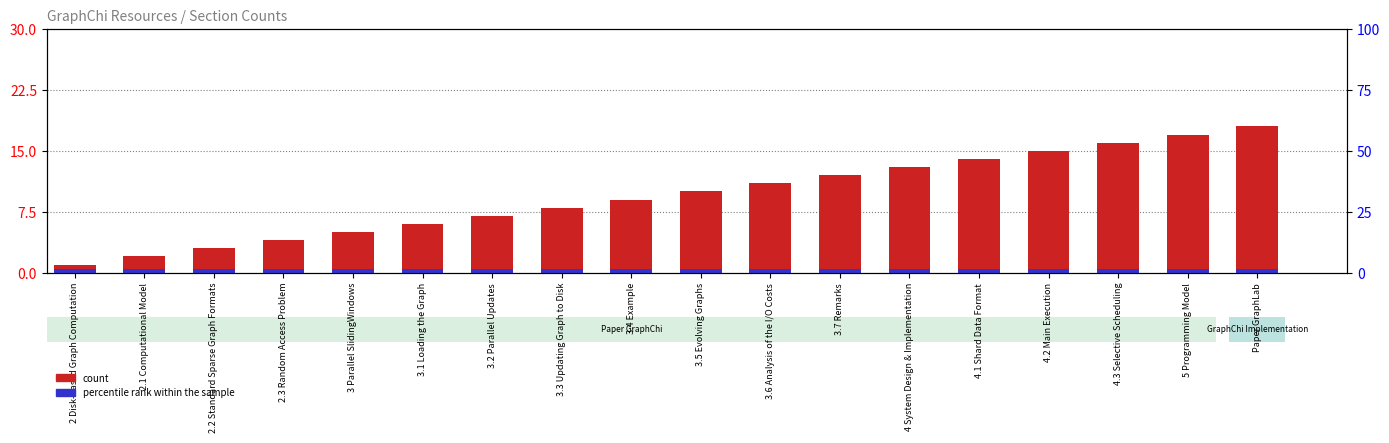

At which category does the chart reach its peak across all series?

Paper GraphLab